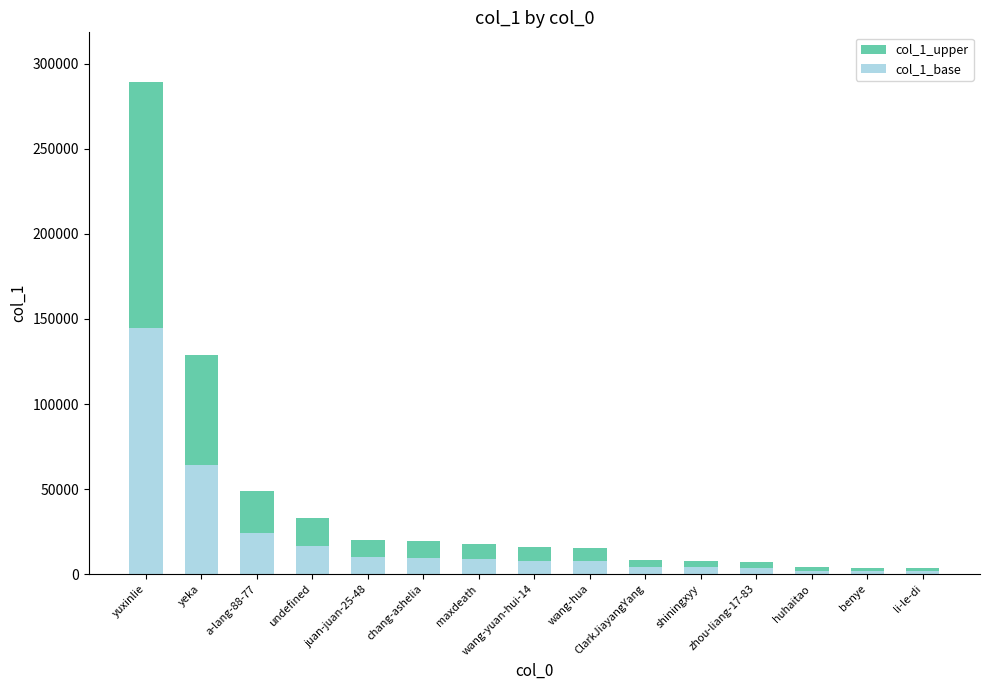

What is the spread (max minus min) of values at huhaitao?

1965.5